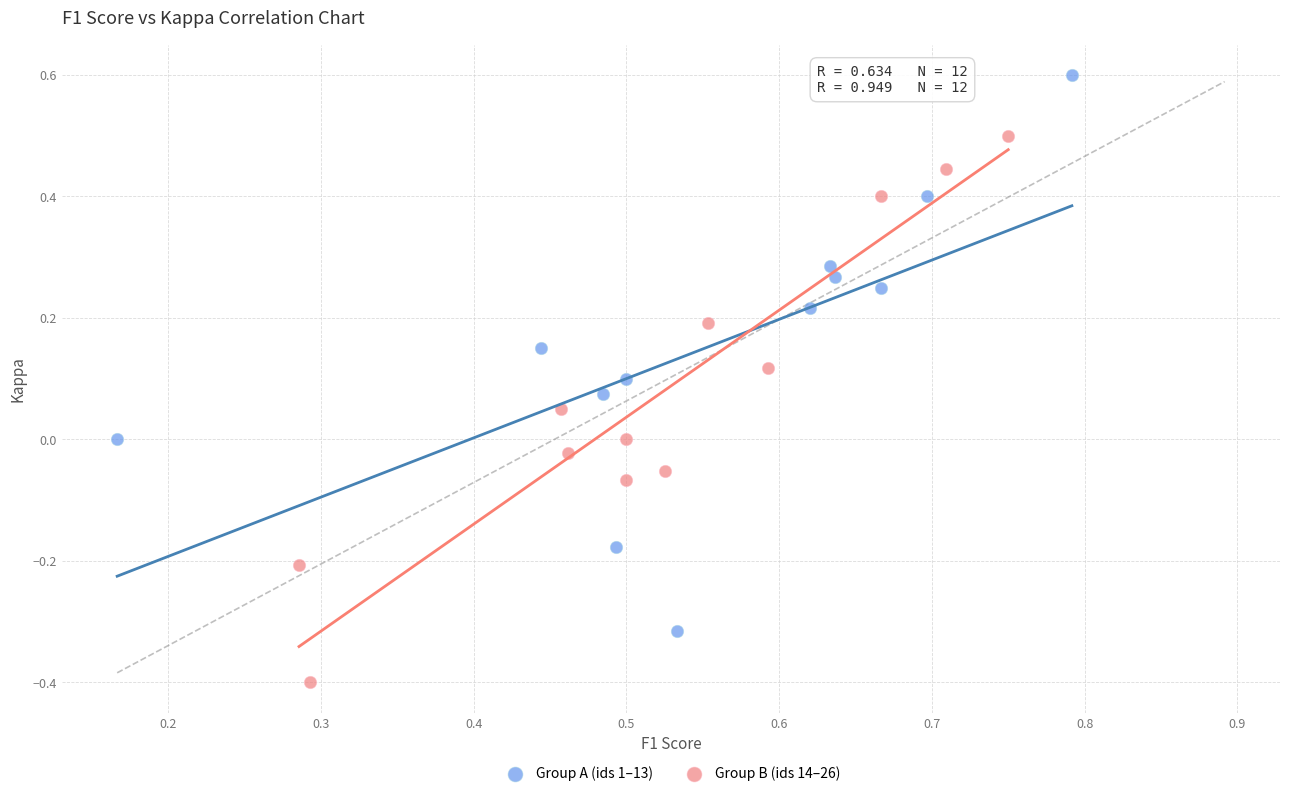

Which series reaches the maximum Y coordinate?

Group A (ids 1–13)